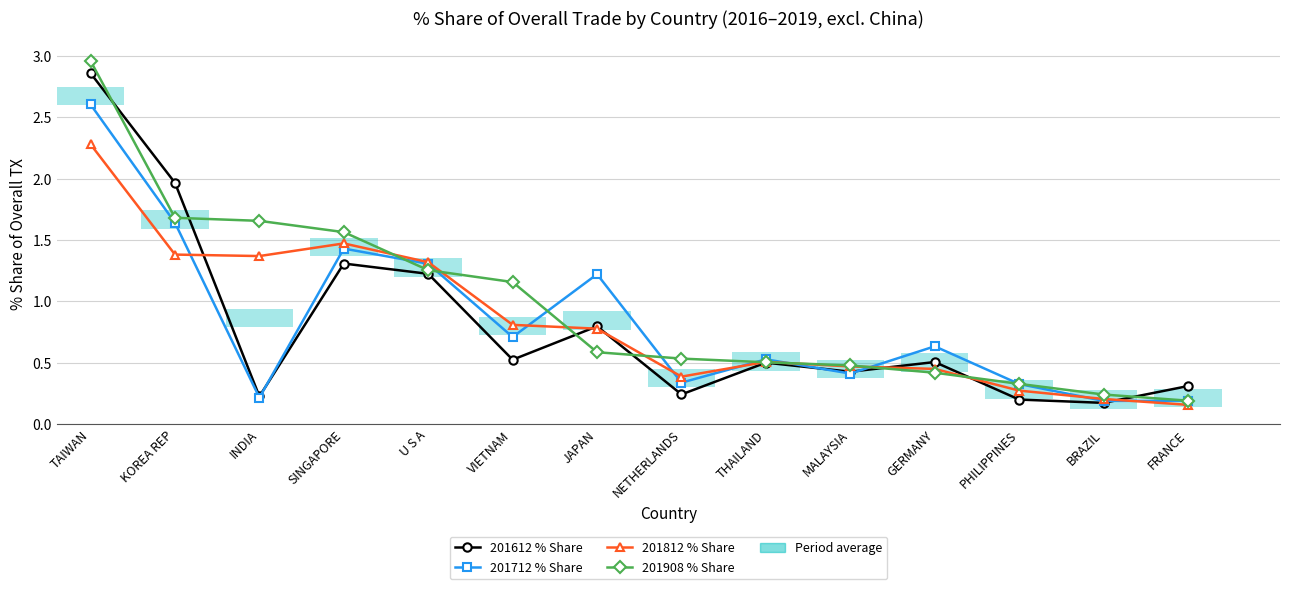

What is the sum of all 201612 % Share values?

11.3